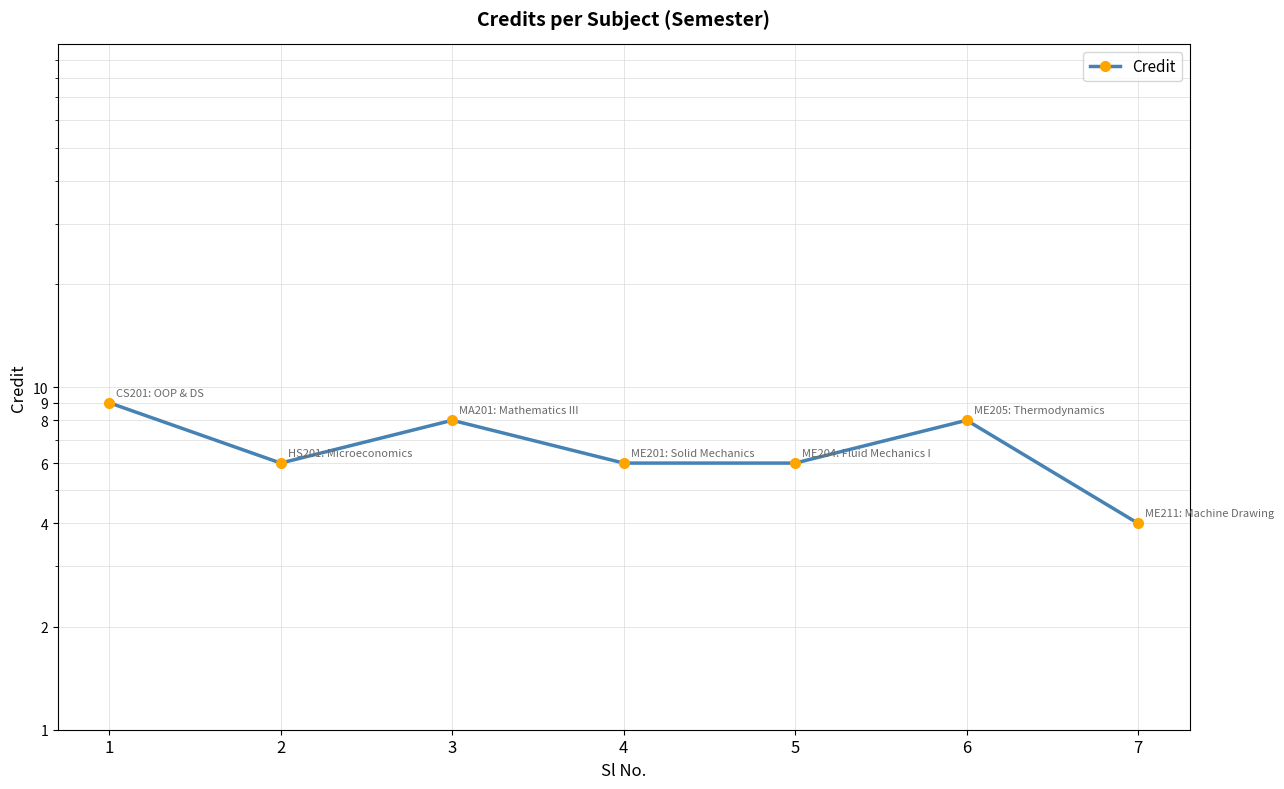

What is the ratio of the value at 1 to the value at 3?

1.1